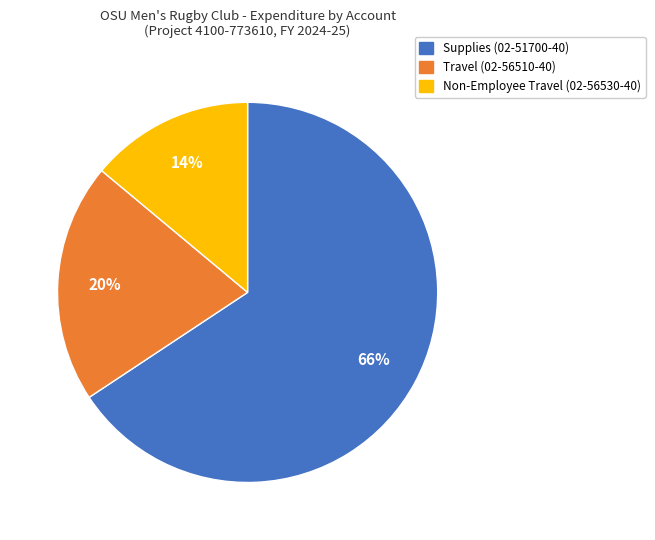

How many slices are in this pie chart?

3